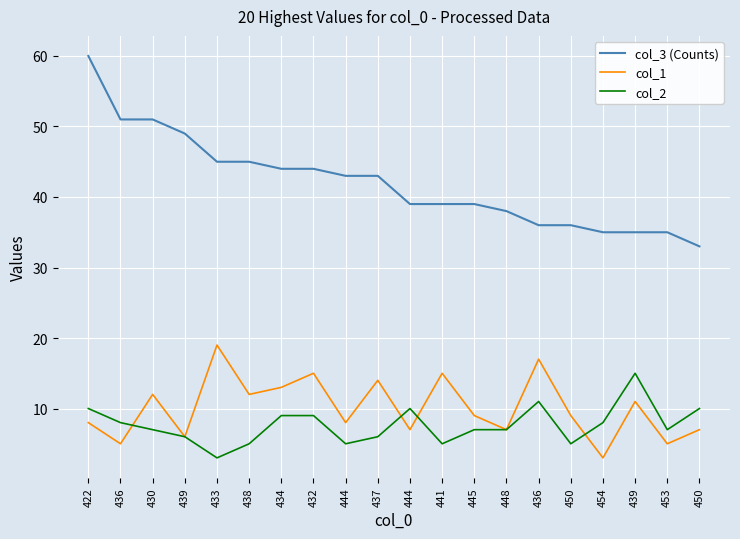

What are all the series names shown in the legend?

col_3 (Counts), col_1, col_2